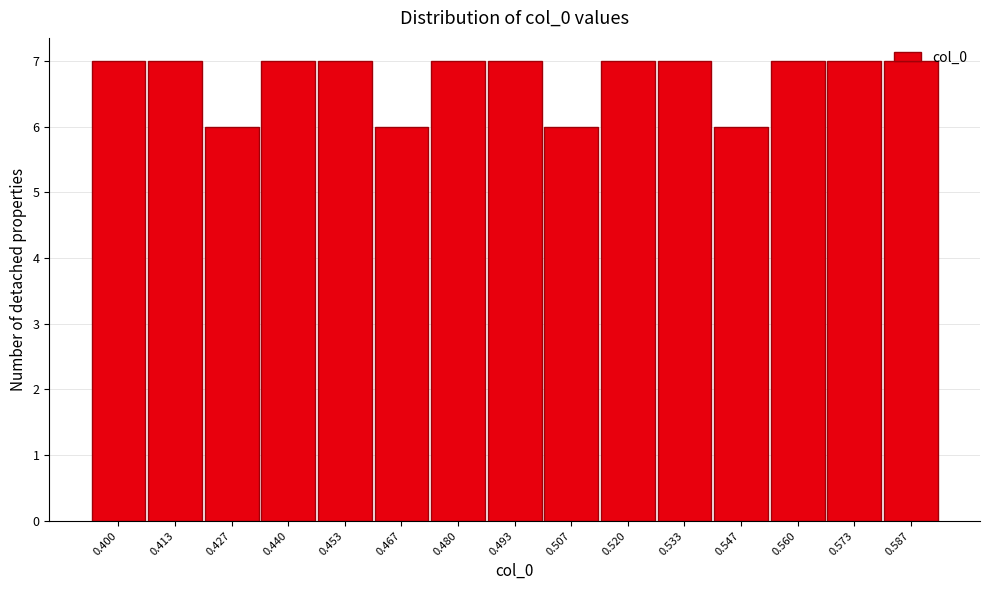

What is the sum of the values at 0.467 and 0.573?

13